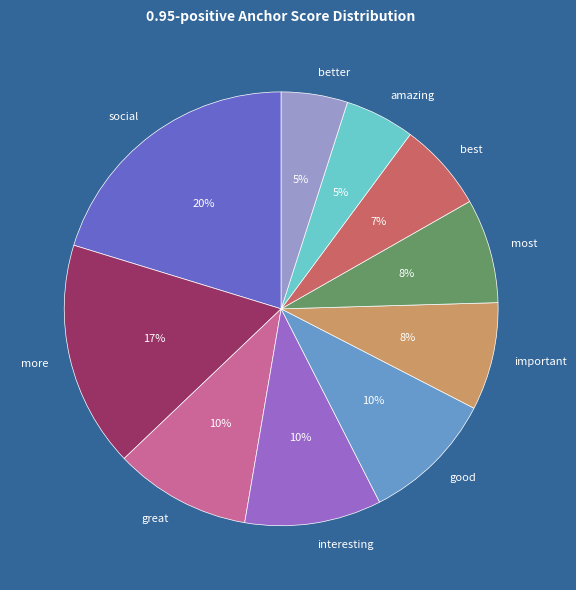

Do amazing and great together represent more than half of the pie?

No